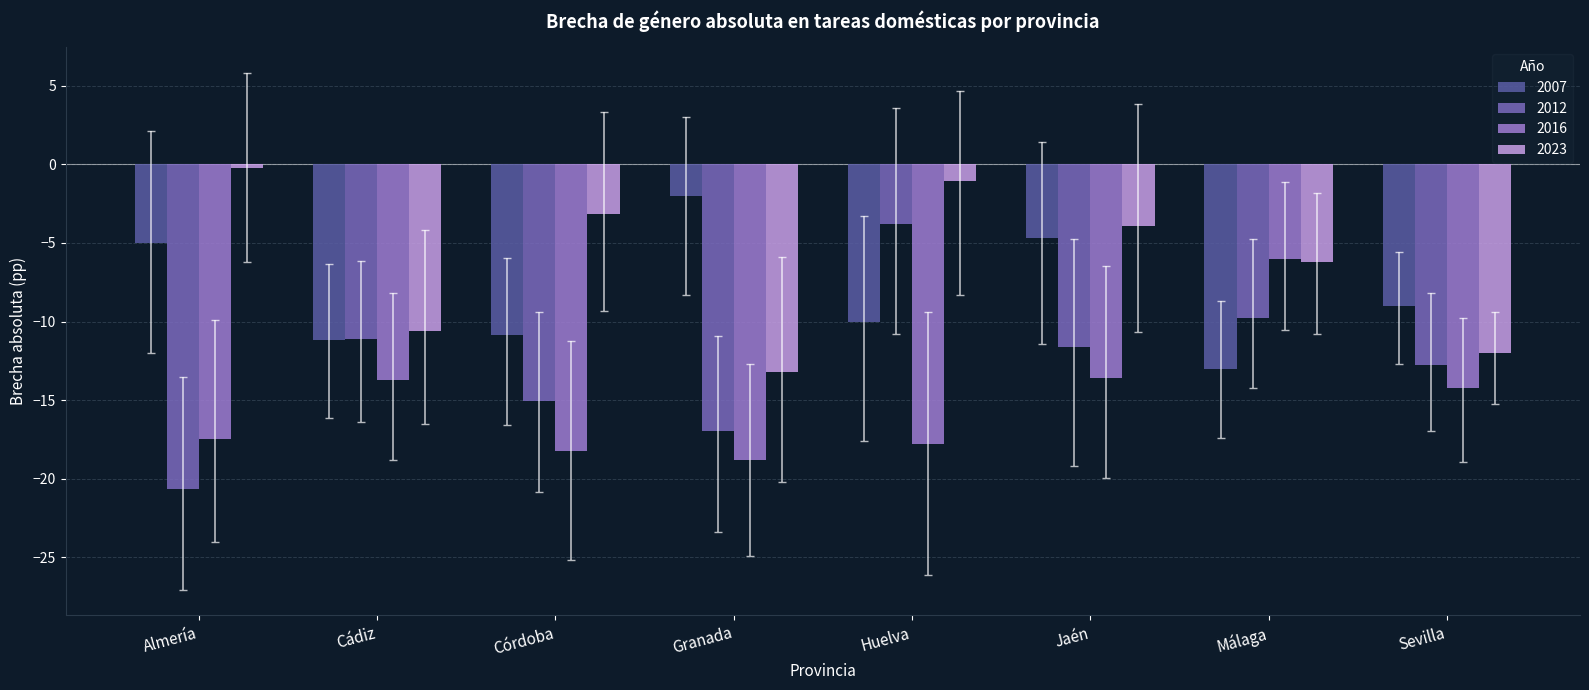

List the labels in order of 2023 value, largest first.

Almería, Huelva, Córdoba, Jaén, Málaga, Cádiz, Sevilla, Granada